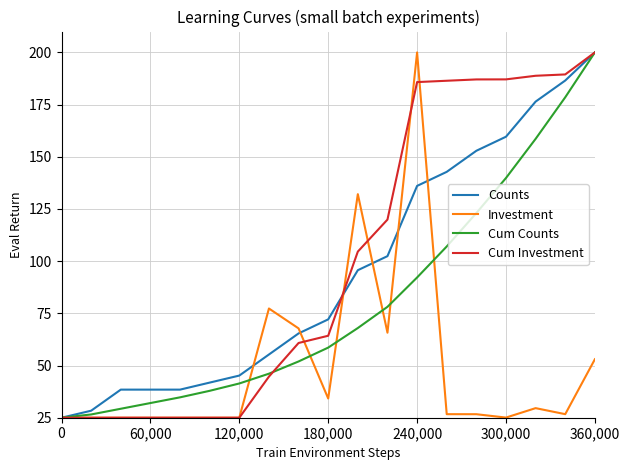

What are all the series names shown in the legend?

Counts, Investment, Cum Counts, Cum Investment